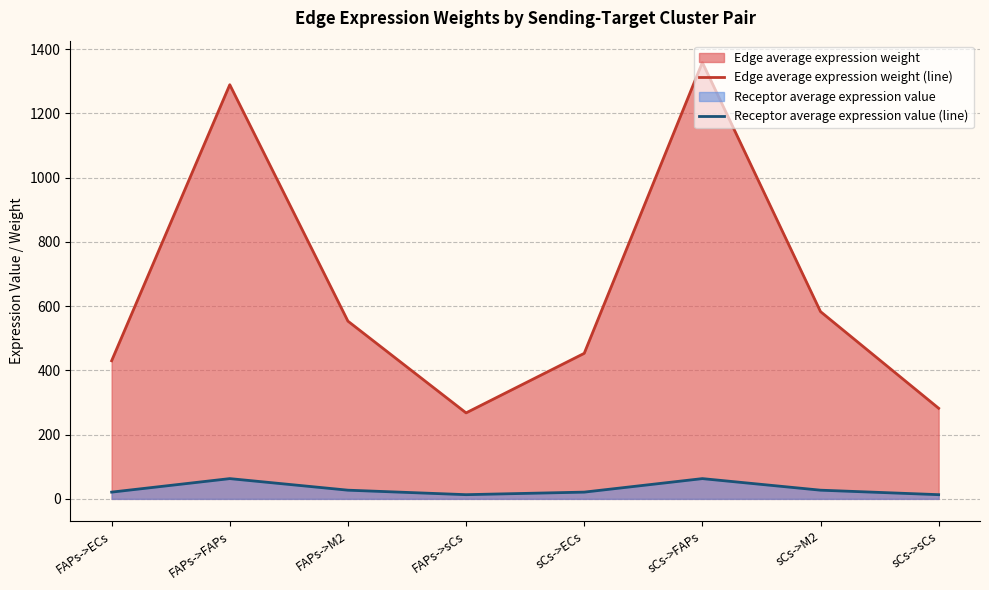

Where is the first local maximum for Edge average expression weight (line)?

FAPs->FAPs